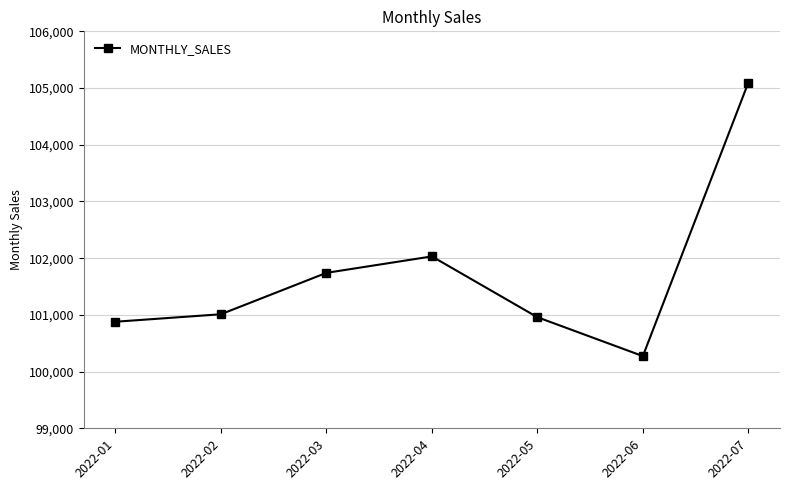

Does the chart have visible grid lines?

Yes